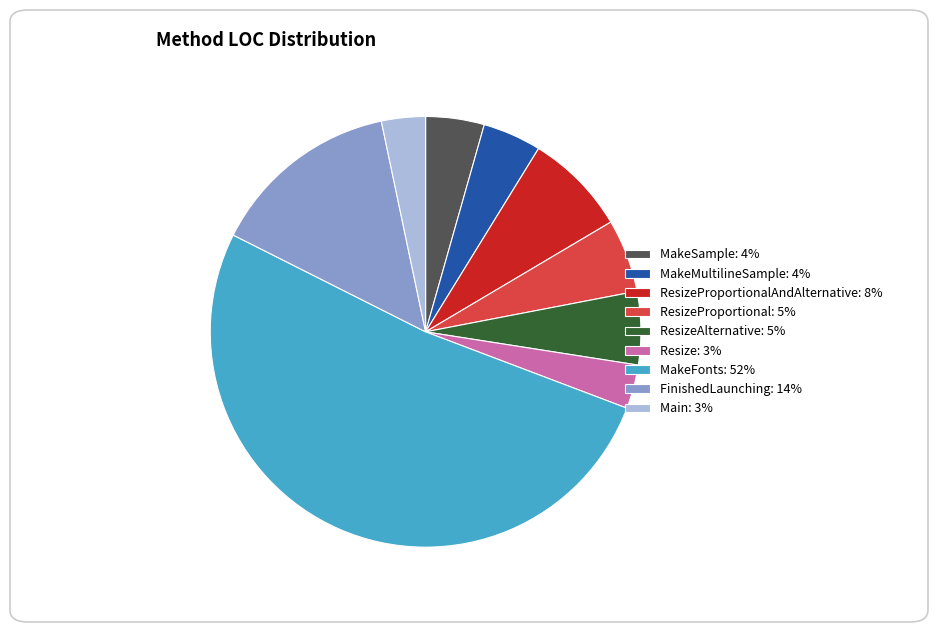

True or false: FinishedLaunching: 14% accounts for 3% of the total.

False